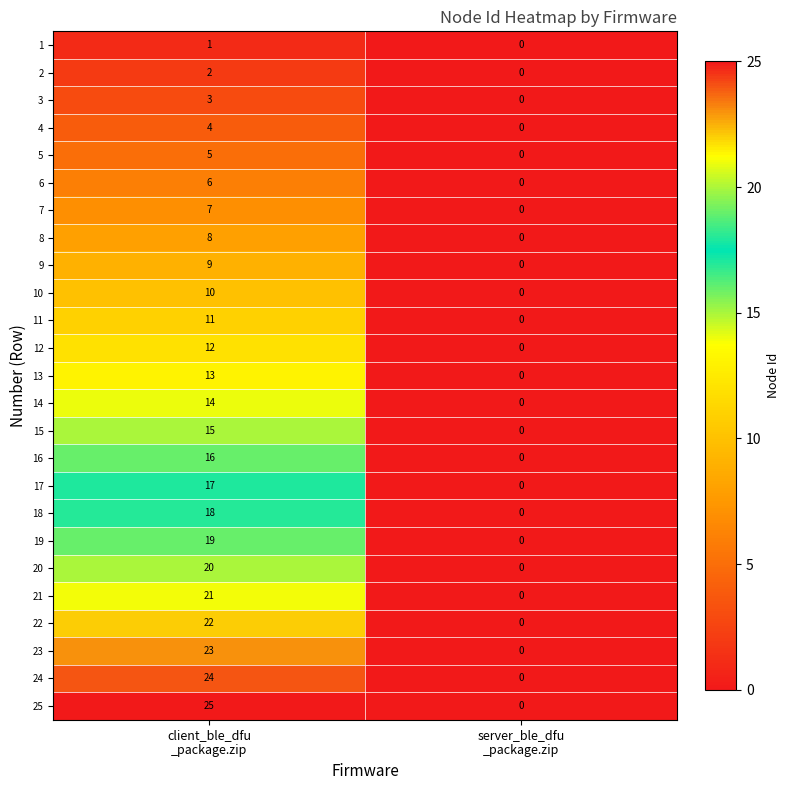

What is the difference between the maximum and minimum values in the 24 series?

24